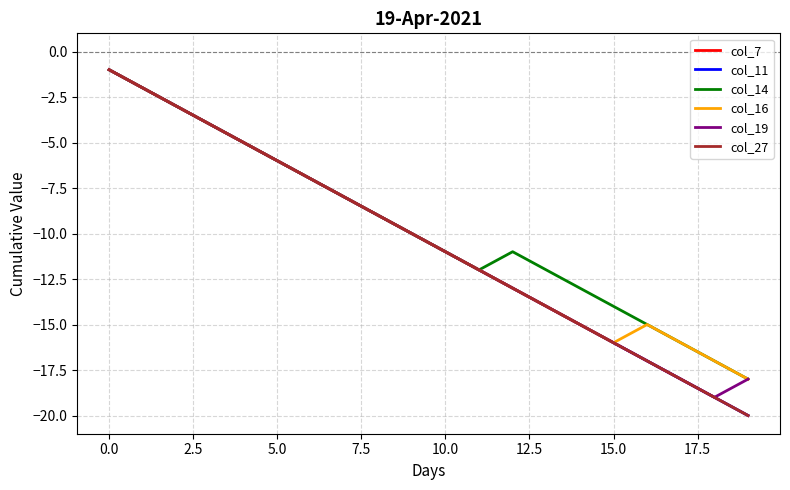

Does the chart display data point markers on the line(s)?

No